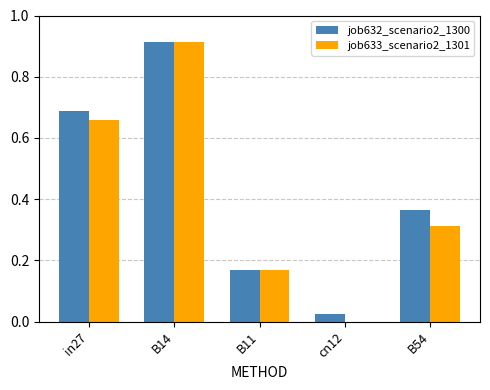

At which category is the sum across all series the highest?

B14